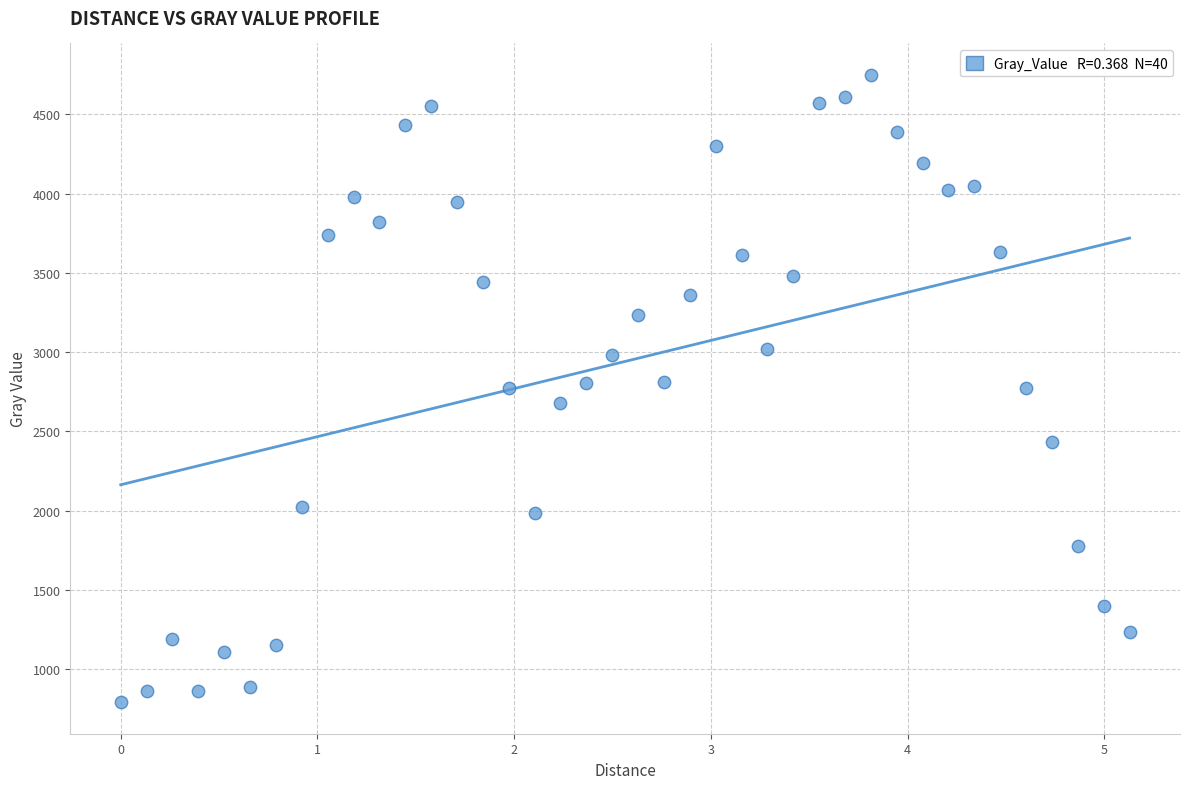

What is the range of X values (max minus min)?

5.1